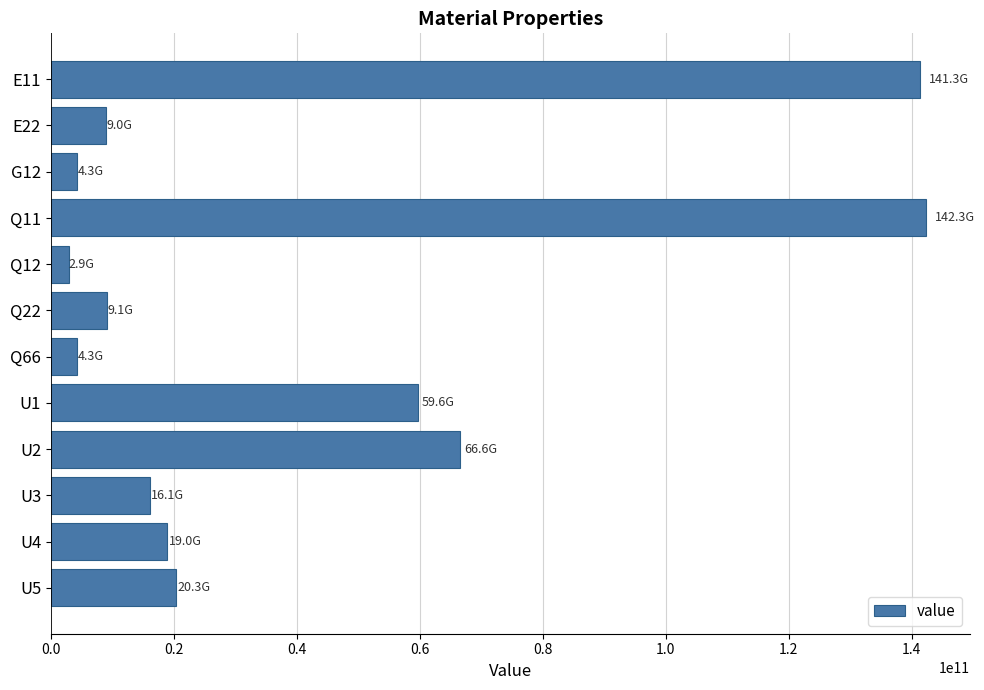

The value at E11 is 220705229587.2. True or false?

False